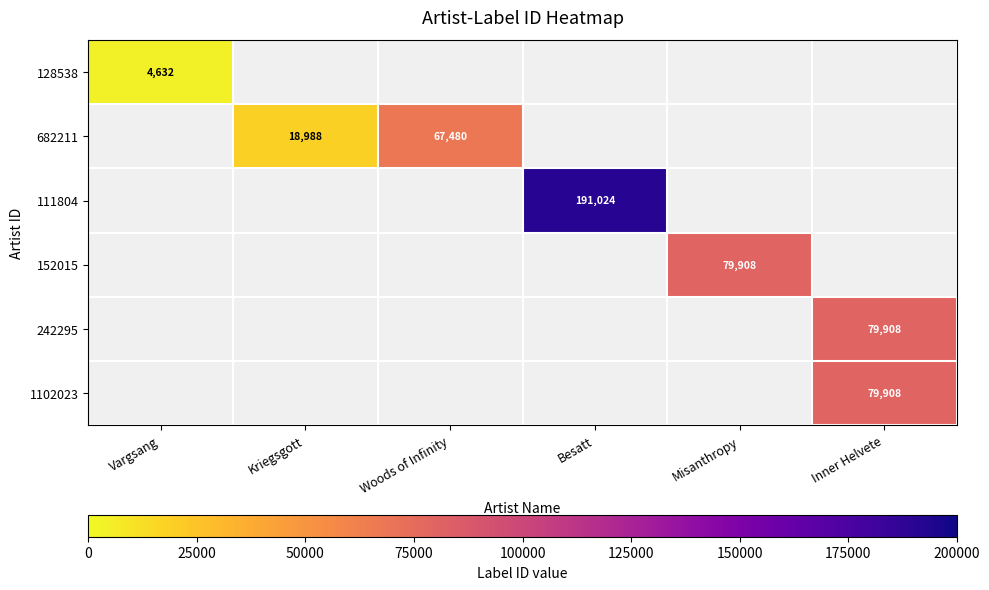

Is it true that 1102023 equals 79908.0 at Inner Helvete?

True